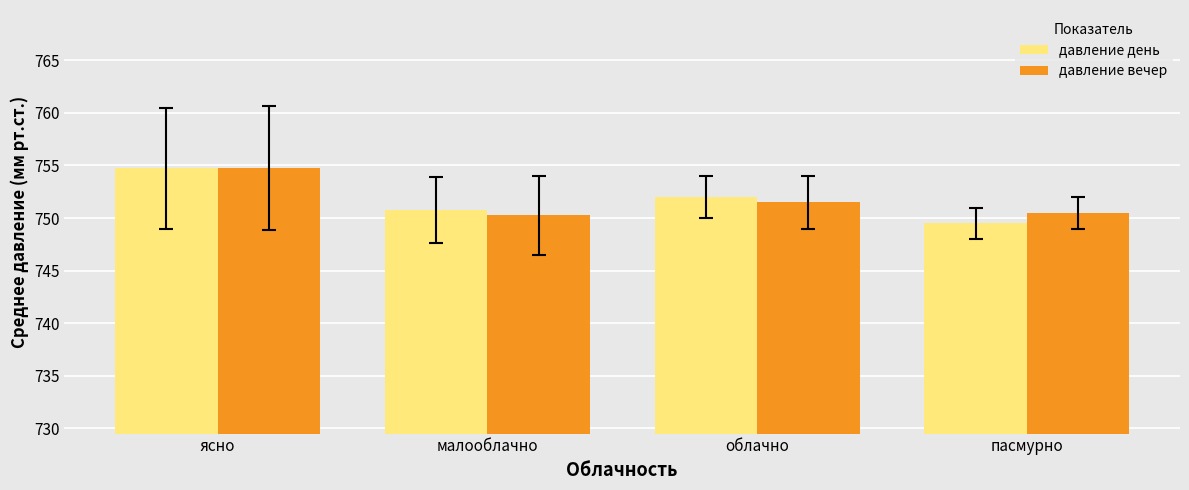

What is the label of the 4th bar from the right?

ясно